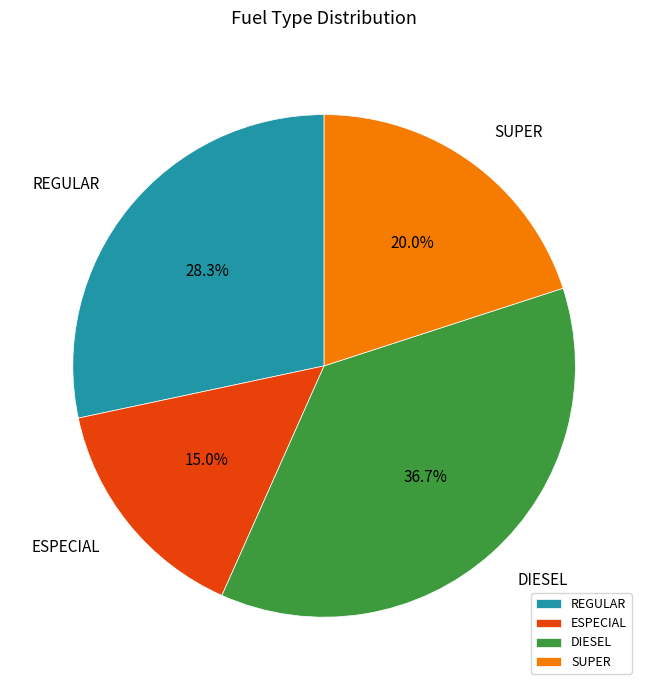

Combined, what portion of the pie is DIESEL and SUPER?

56.7%